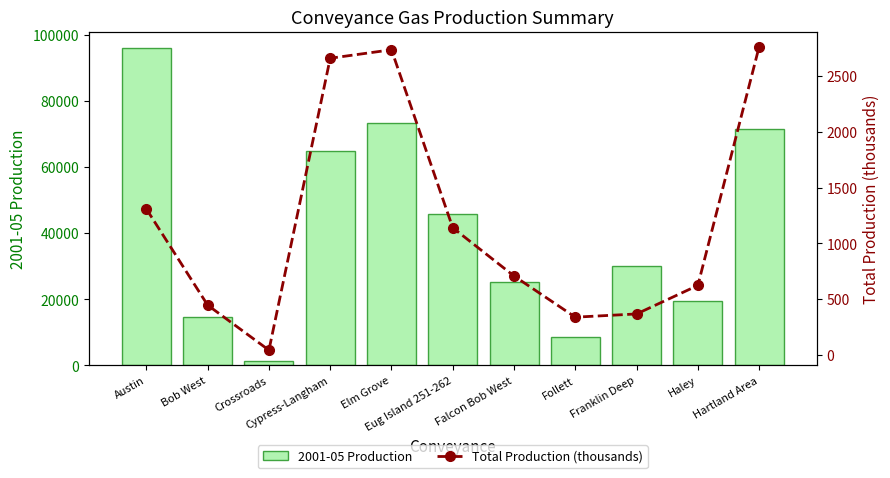

Reading left to right, extract all data points from this chart.

2001-05 Production: 96255.0	14725.0	1240.0	64945.0	73470.0	45725.0	25265.0	8525.0	30070.0	19530.0	71455.0
Total Production (thousands): 1309.3	446.7	42.9	2660.6	2736.5	1140.5	708.0	338.7	367.7	623.4	2763.3